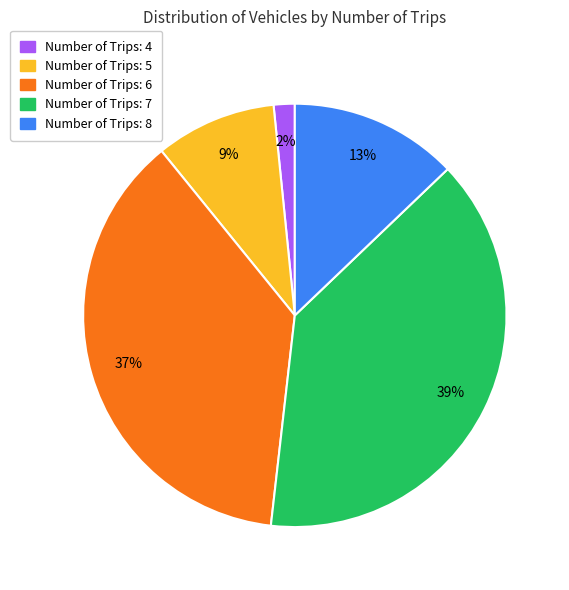

To the nearest percent, what is the average slice percentage?

20%